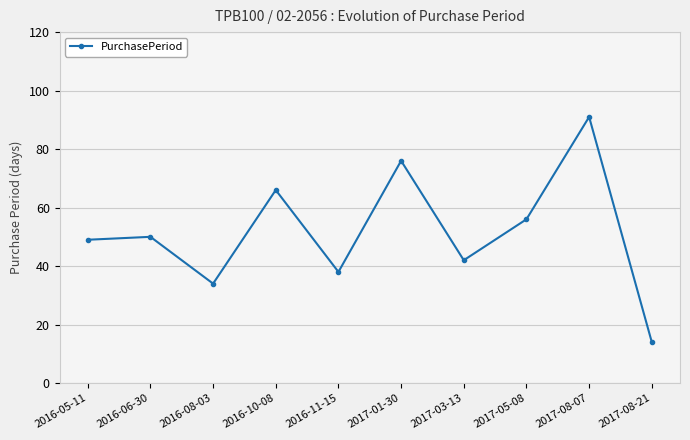

How many points are lower than both their immediate neighbors (excluding endpoints)?

3